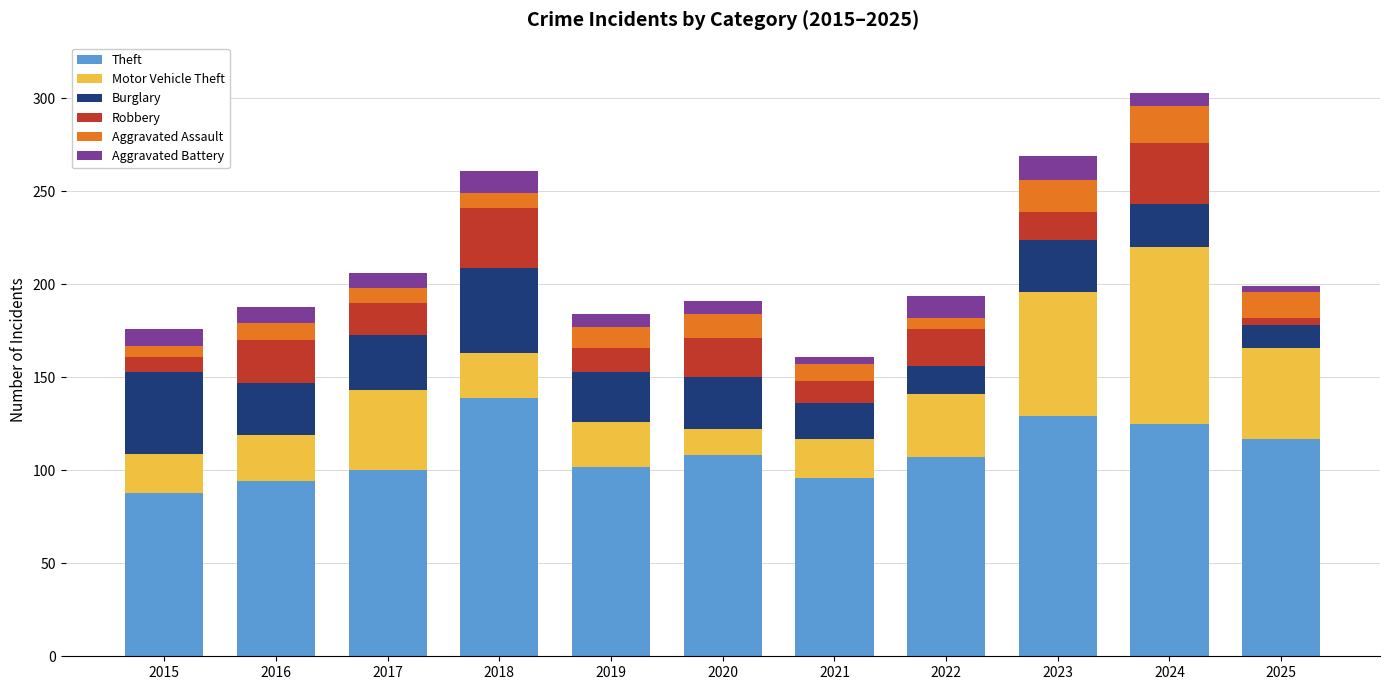

Count the number of categories in the chart.

11